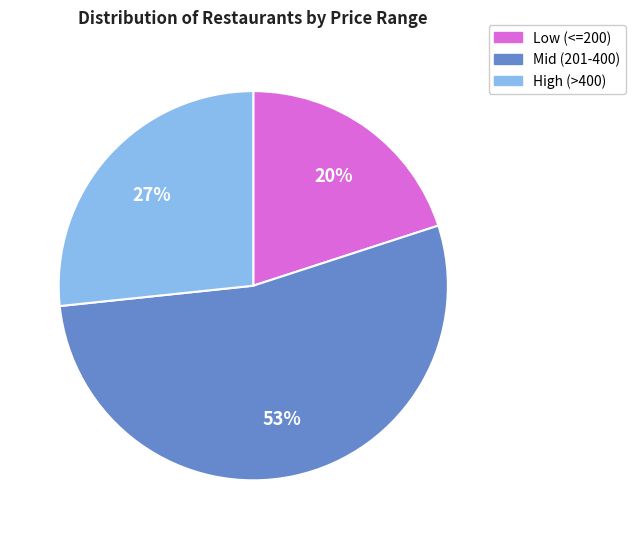

Which has a higher value, Mid (201-400) or Low (<=200)?

Mid (201-400)